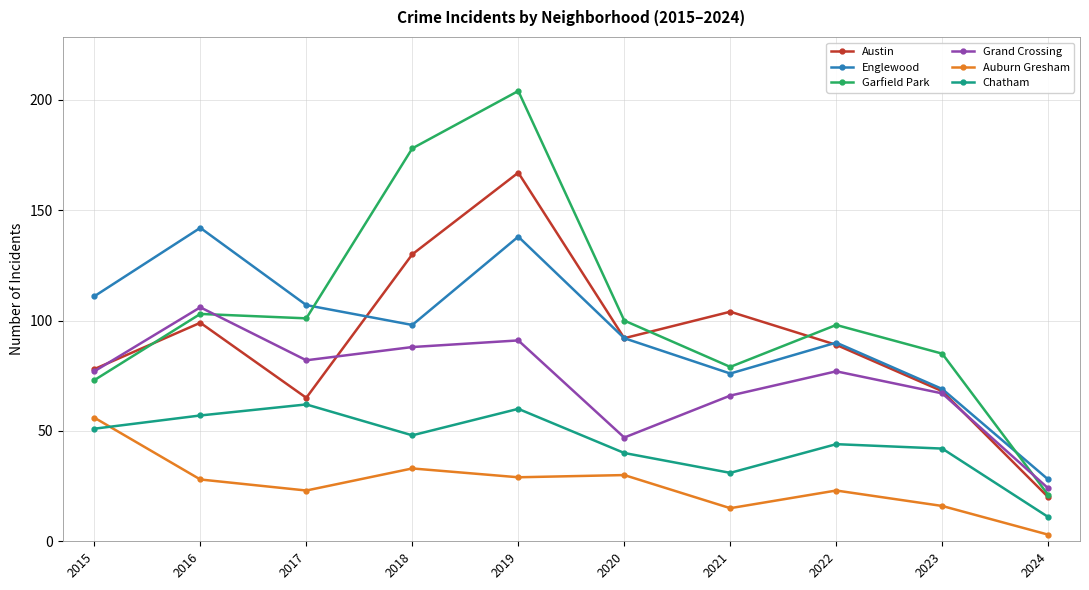

Reading left to right, extract all data points from this chart.

Austin: 78	99	65	130	167	92	104	89	68	20
Englewood: 111	142	107	98	138	92	76	90	69	28
Garfield Park: 73	103	101	178	204	100	79	98	85	21
Grand Crossing: 77	106	82	88	91	47	66	77	67	24
Auburn Gresham: 56	28	23	33	29	30	15	23	16	3
Chatham: 51	57	62	48	60	40	31	44	42	11